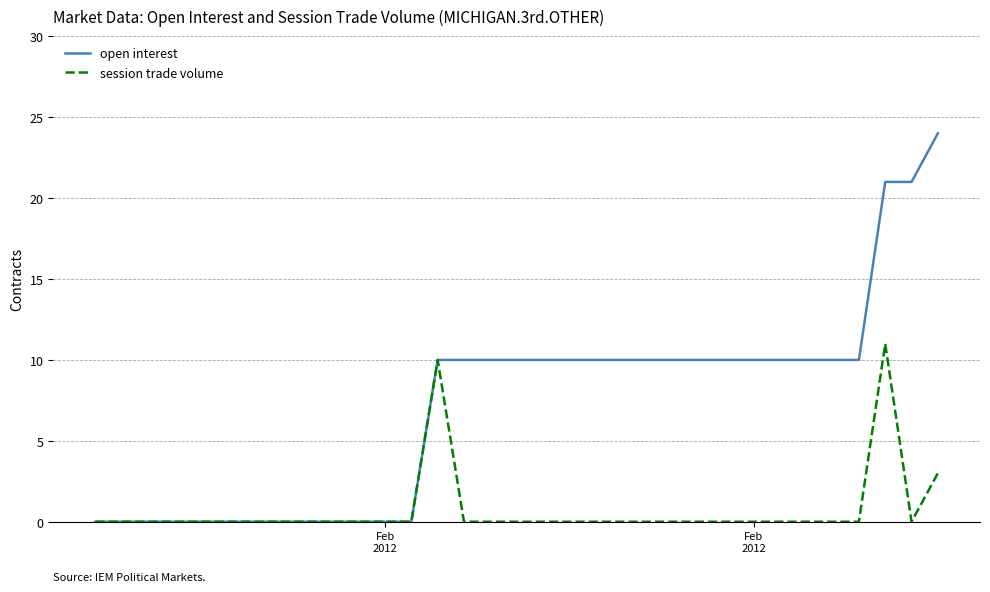

Rank the series by their average value, from lowest to highest.

session trade volume, open interest